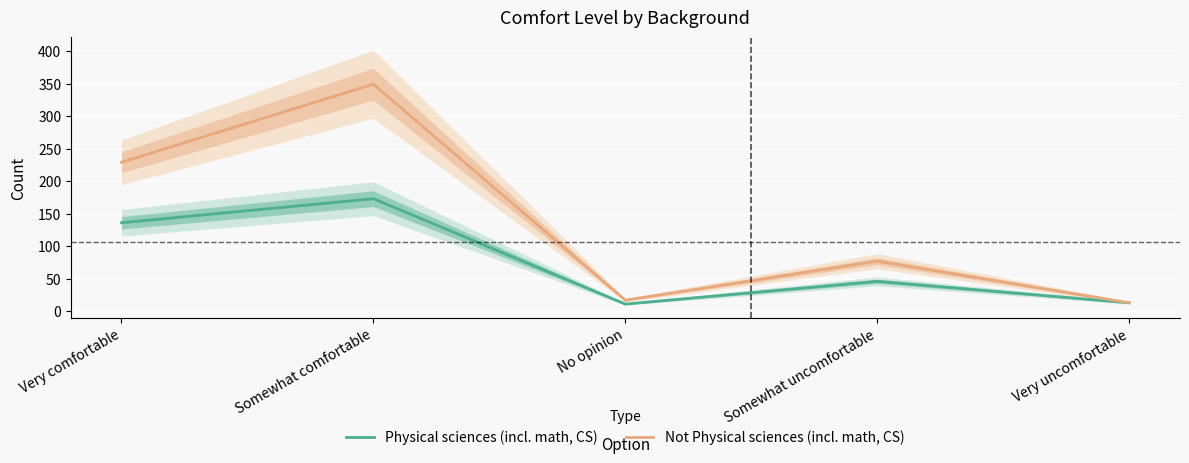

True or false: Physical sciences (incl. math, CS) and Not Physical sciences (incl. math, CS) cross at least once.

False